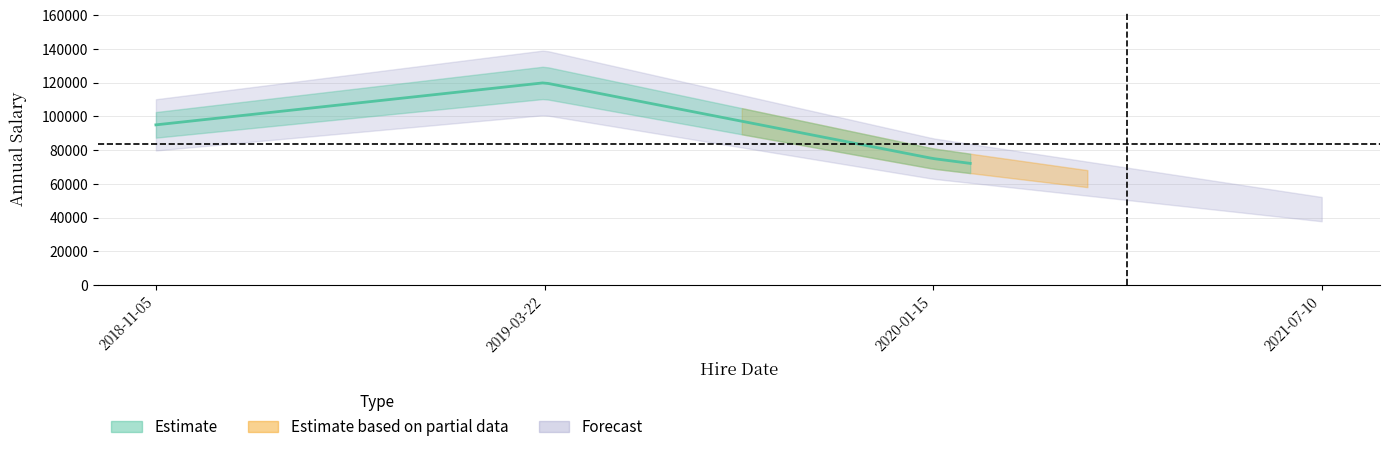

At which label is the value closest to 82500?

2020-01-15